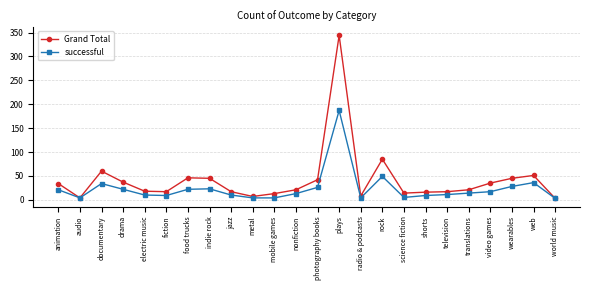

What is the difference between the maximum and minimum values in the Grand Total series?

341